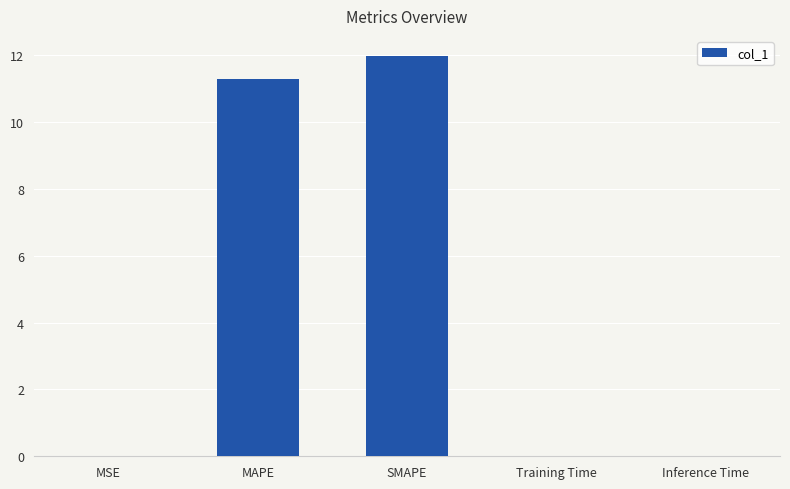

What is the approximate value at MAPE?

11.3